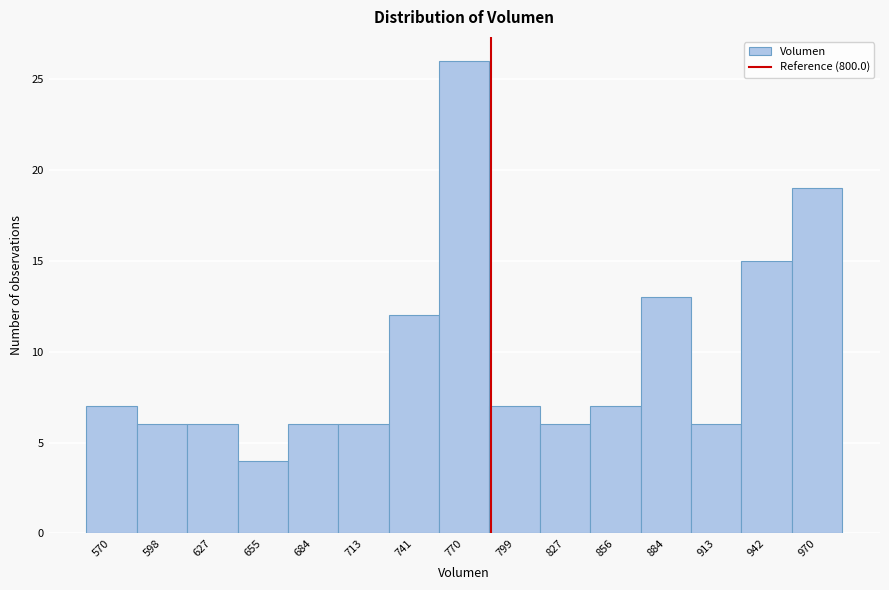

Reading left to right, list all the values displayed in this chart.

570=7	598=6	627=6	655=4	684=6	713=6	741=12	770=26	799=7	827=6	856=7	884=13	913=6	942=15	970=19